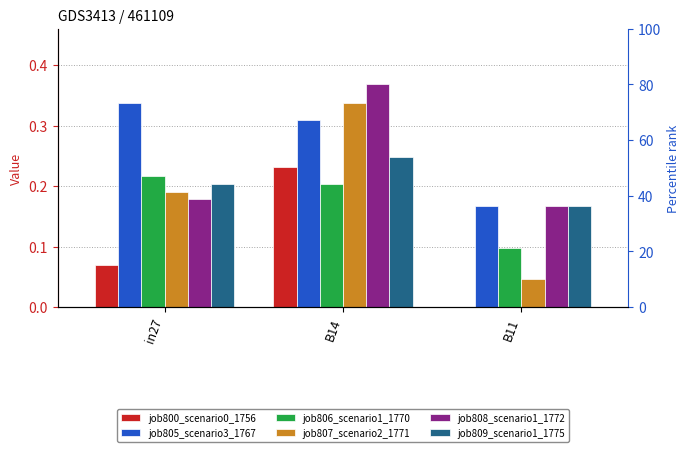

What is the spread (max minus min) of values at in27?

0.3